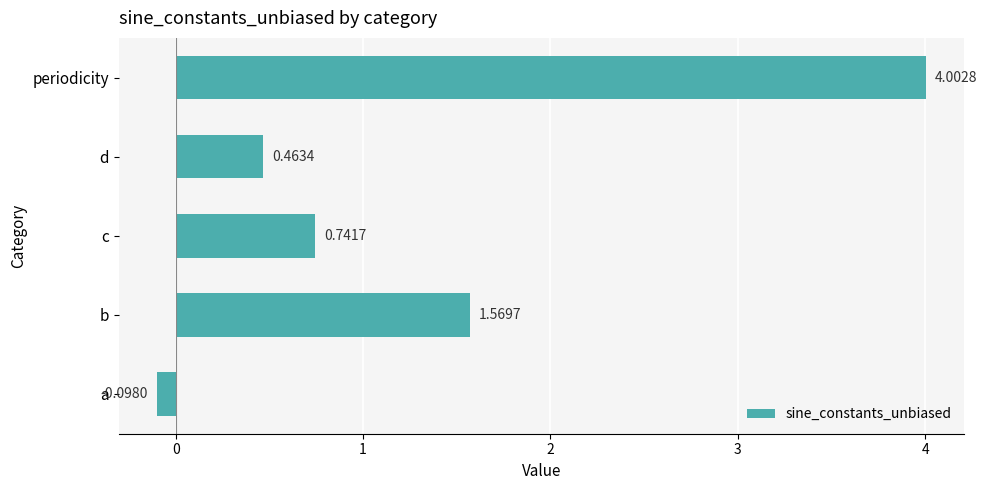

List the labels in order of value, smallest first.

a, d, c, b, periodicity